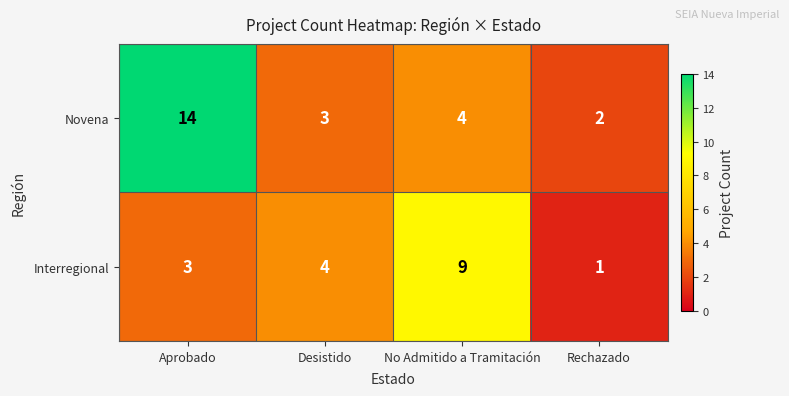

At which label does Novena first exceed 4?

Aprobado